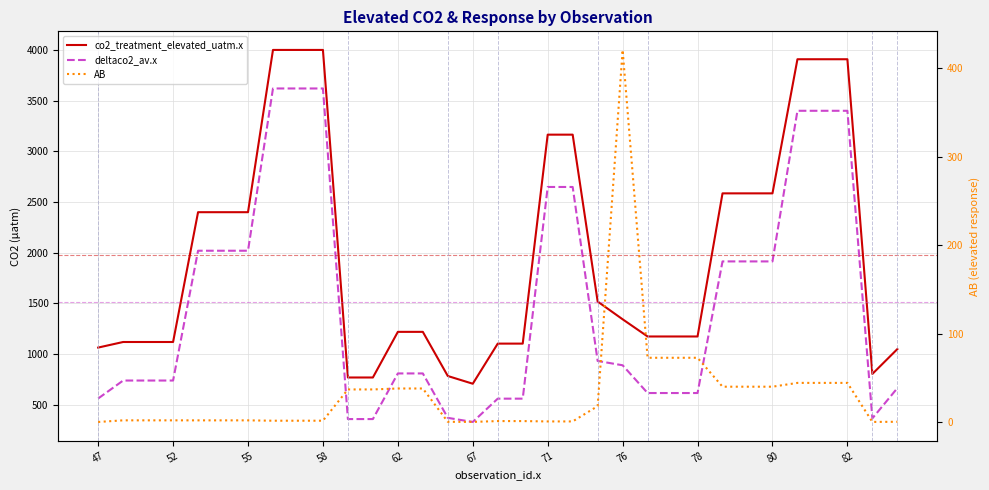

What is the value of the co2_treatment_elevated_uatm.x point at the 12th from the left?

770.0